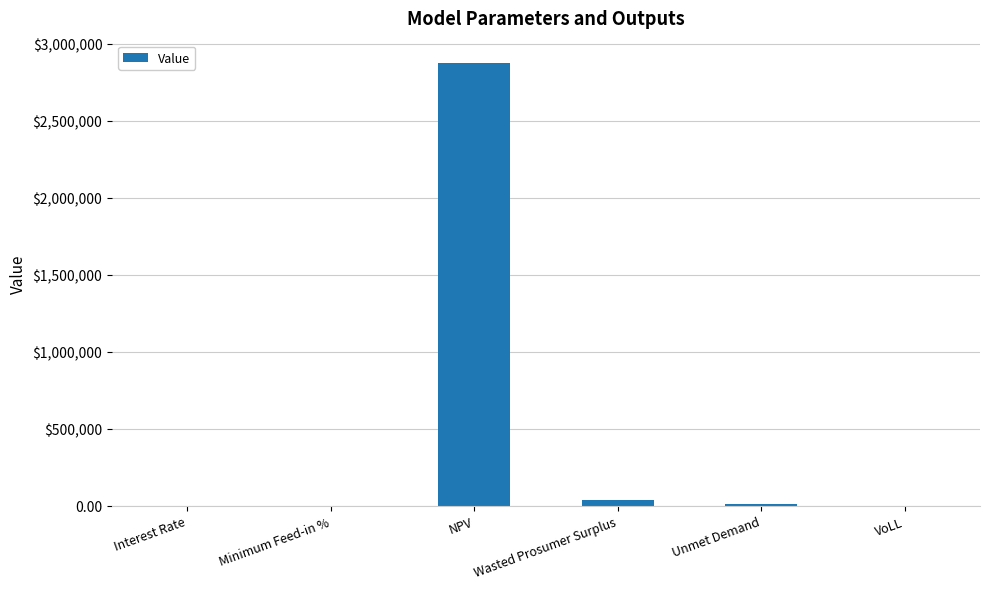

At which category does the chart reach its peak across all series?

NPV